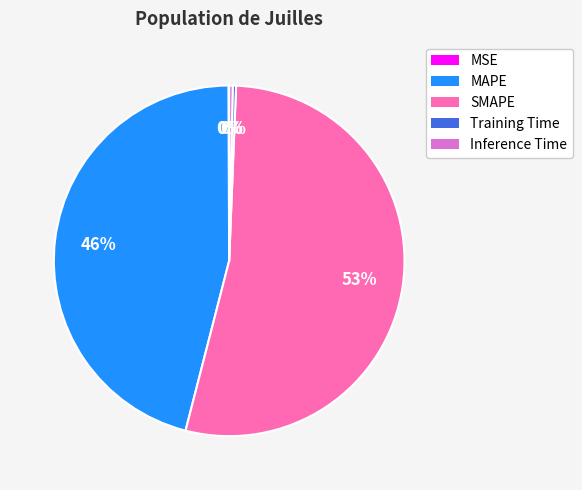

The MAPE slice represents 53% of the pie. True or false?

False